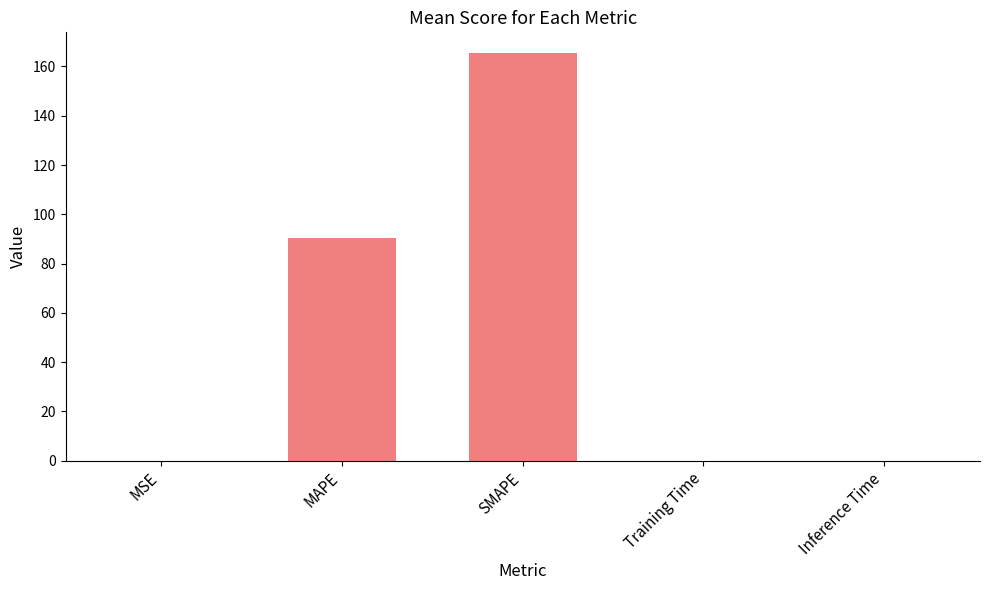

What is the sum of all values?

256.3